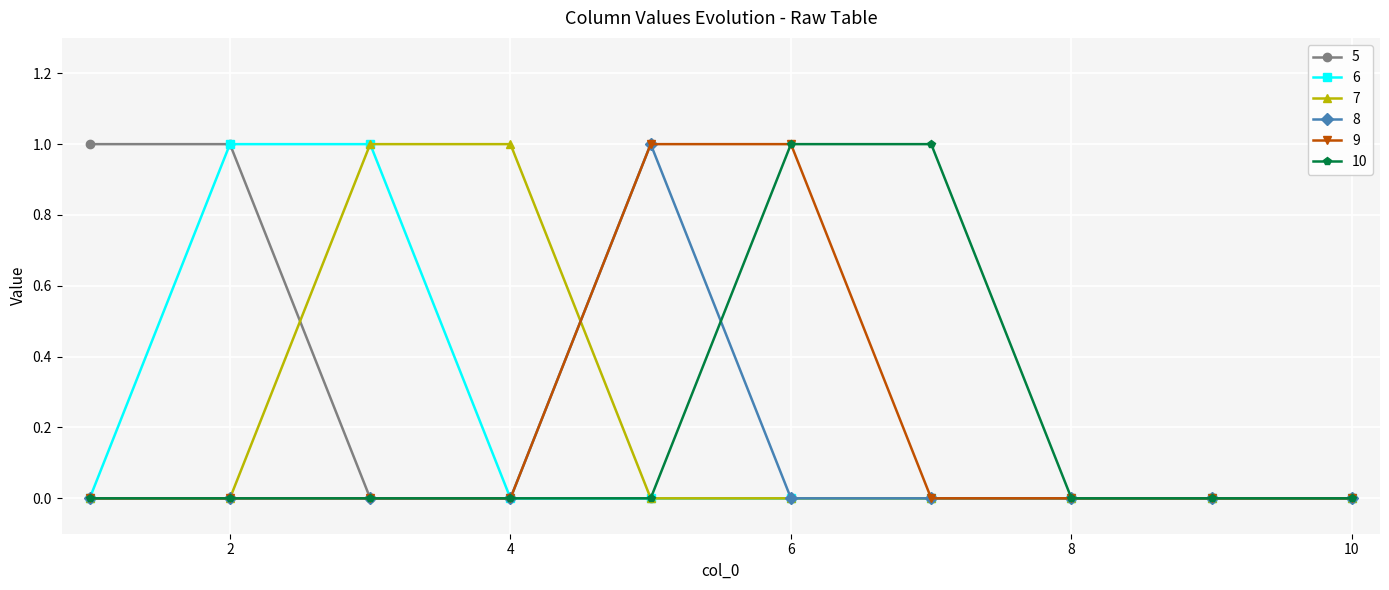

Between which two adjacent categories do 8 and 10 first intersect?

5 and 6